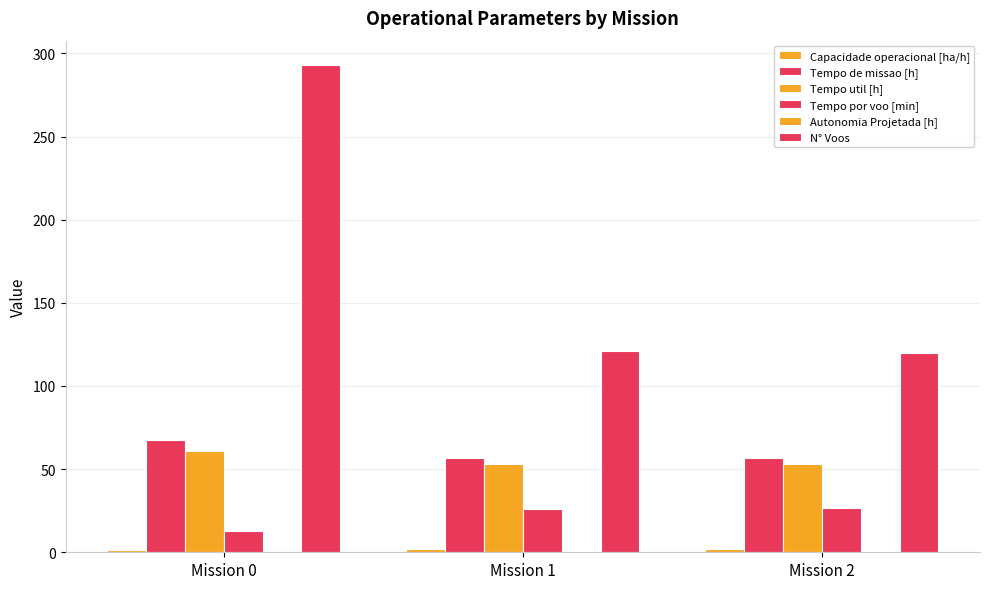

How many distinct data groups are displayed?

6